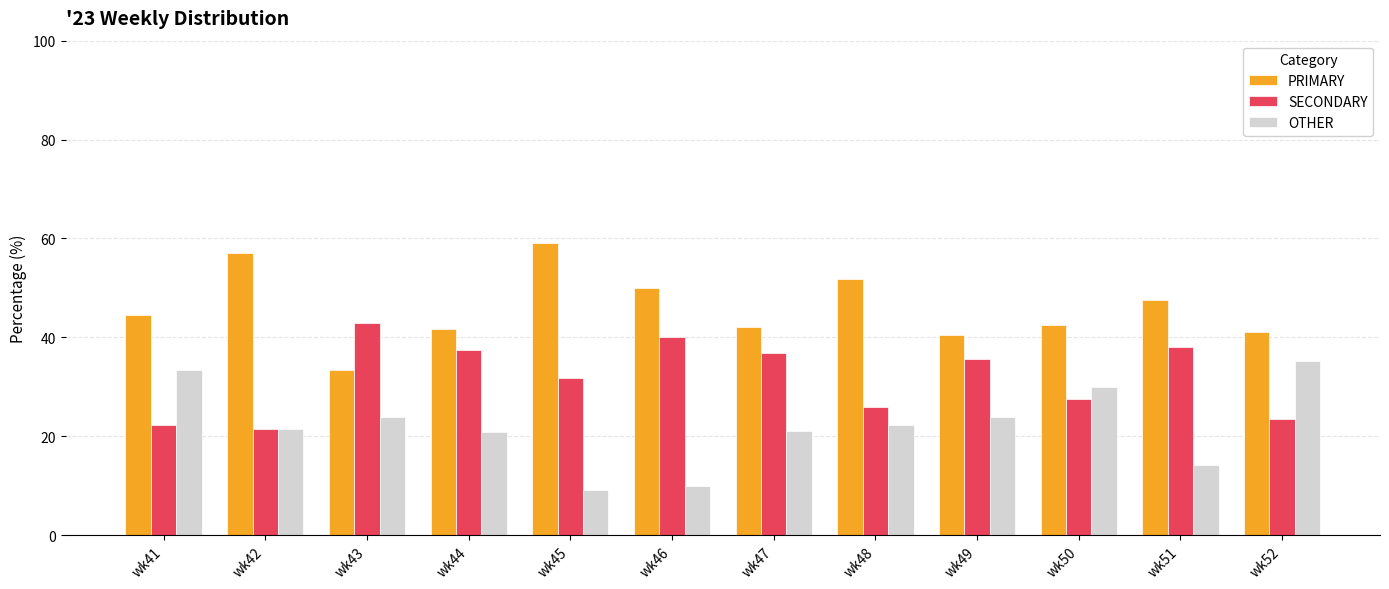

Rank the series by their maximum value, from lowest to highest.

OTHER, SECONDARY, PRIMARY